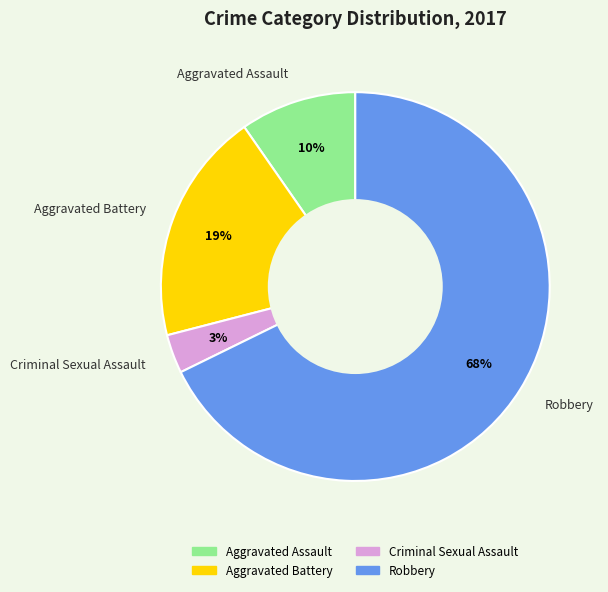

Approximately how many times larger is the value at Aggravated Battery compared to Robbery?

0.3